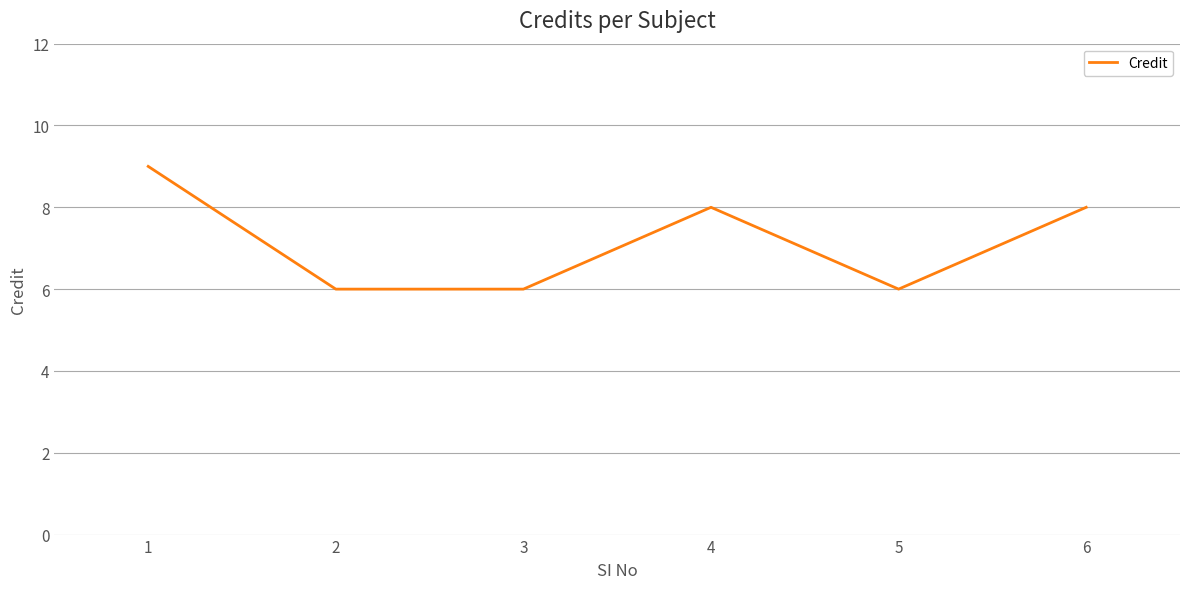

Between 5 and 6, which is larger?

6